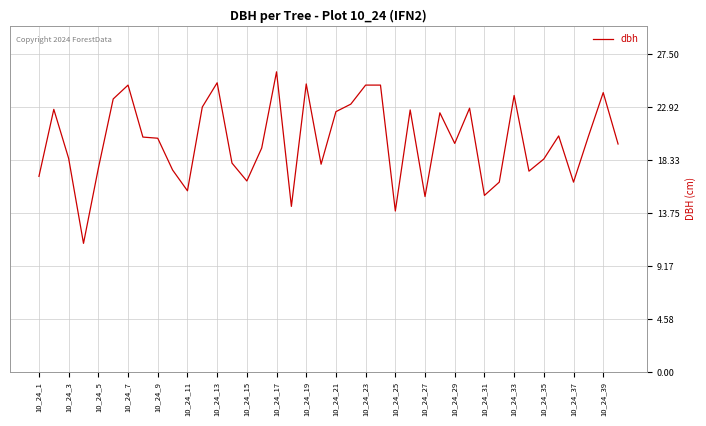

What is the greatest value displayed?

26.0